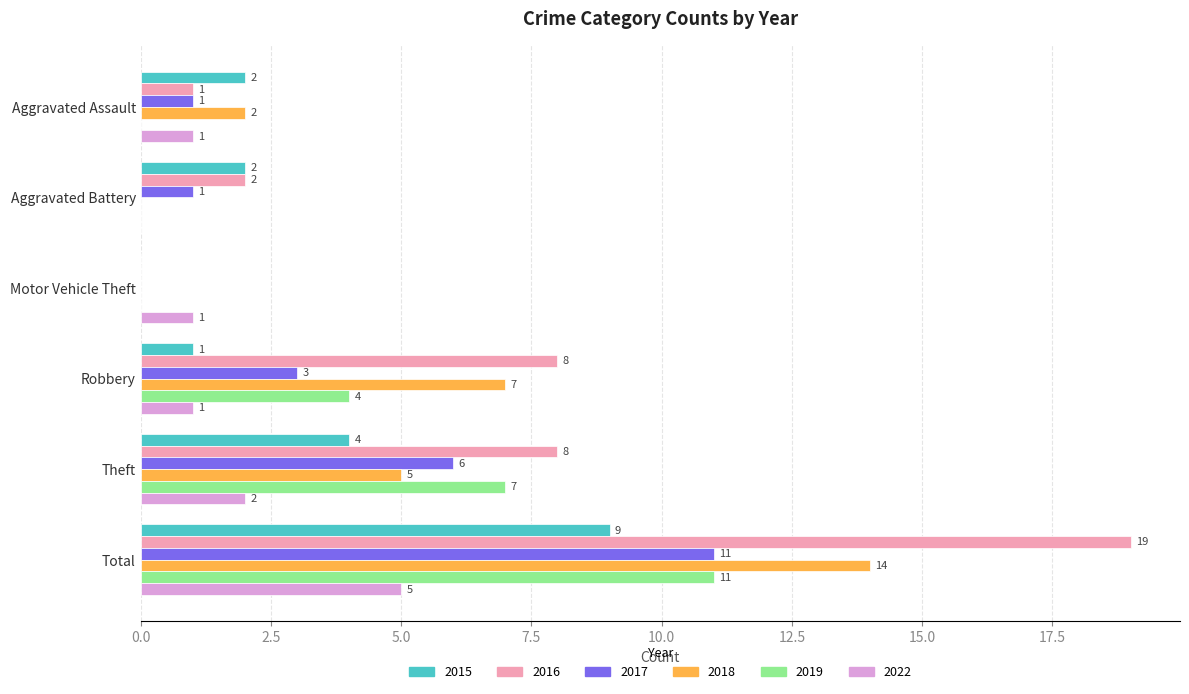

The value of 2018 at Theft is 1. True or false?

False